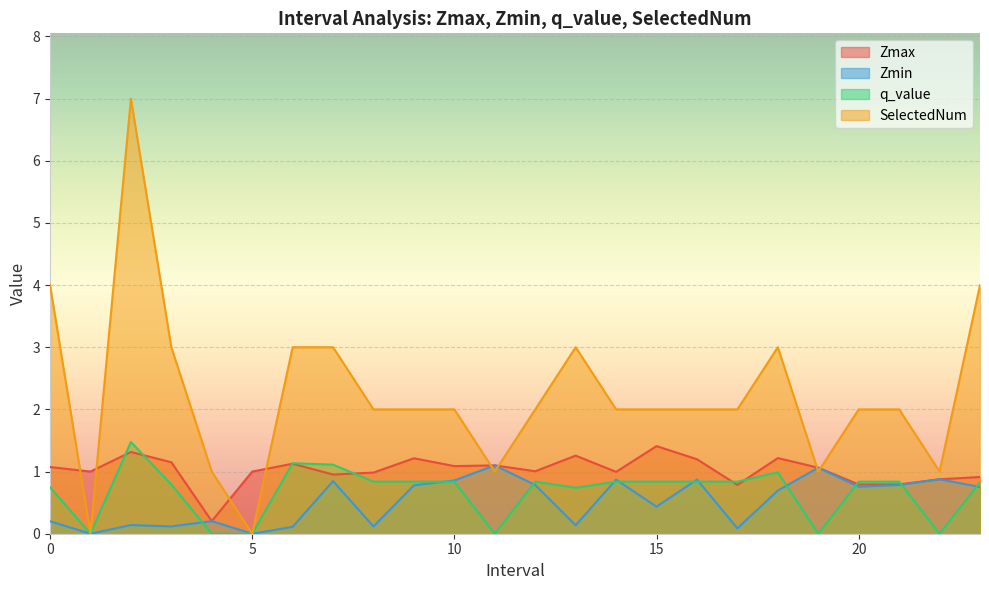

What is the maximum value for SelectedNum?

7.0